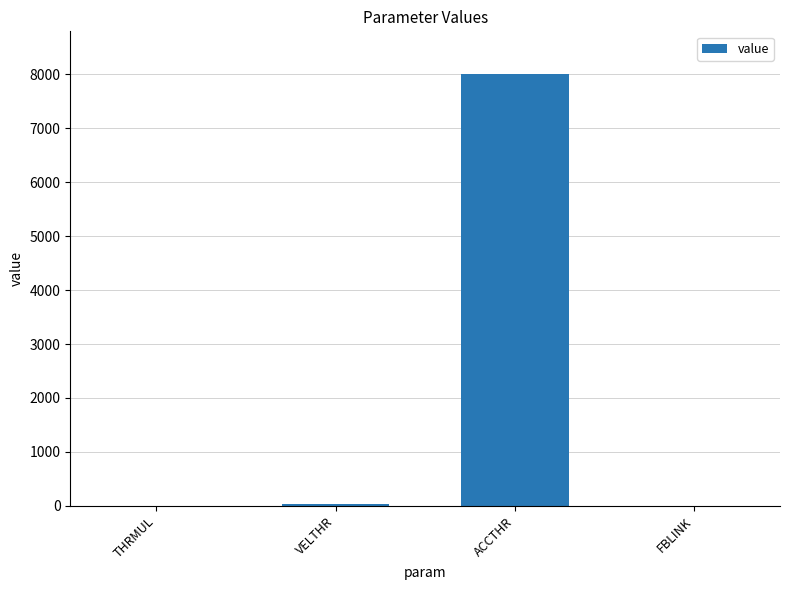

The chart shows a value of 8000.0 at ACCTHR. True or false?

True